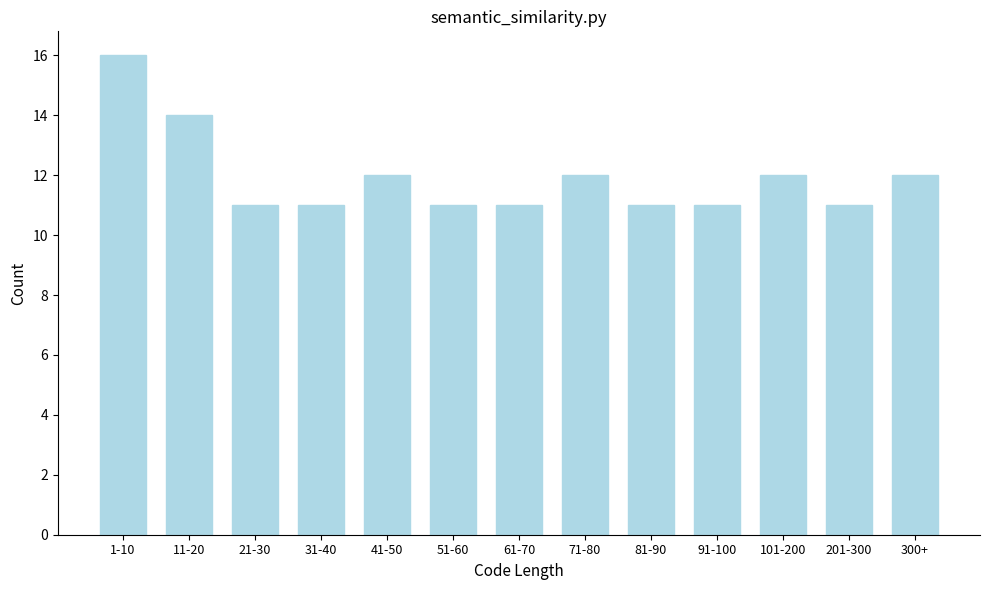

Reading right to left, transcribe all the data shown in this chart.

300+=12	201-300=11	101-200=12	91-100=11	81-90=11	71-80=12	61-70=11	51-60=11	41-50=12	31-40=11	21-30=11	11-20=14	1-10=16